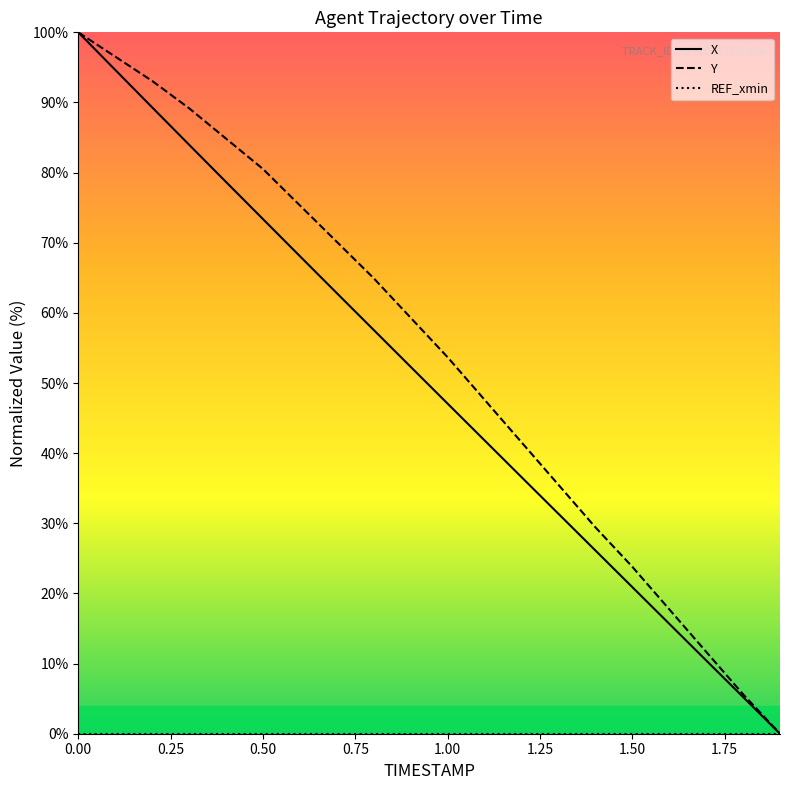

Does the chart have visible grid lines?

No